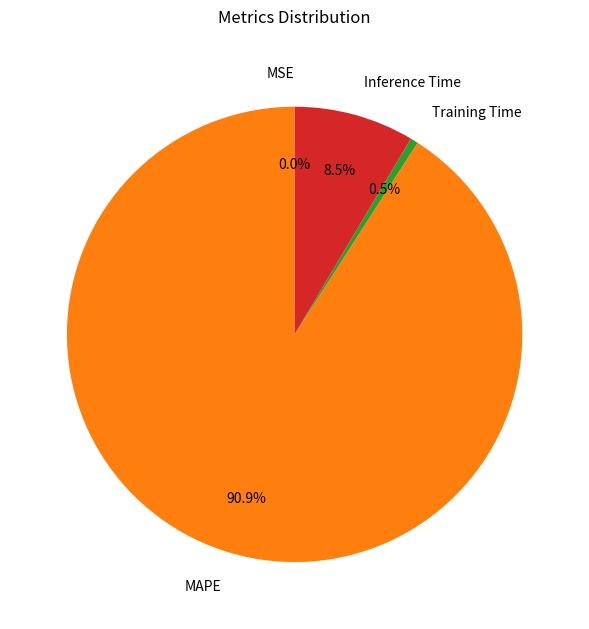

Is there a majority slice in this chart?

Yes